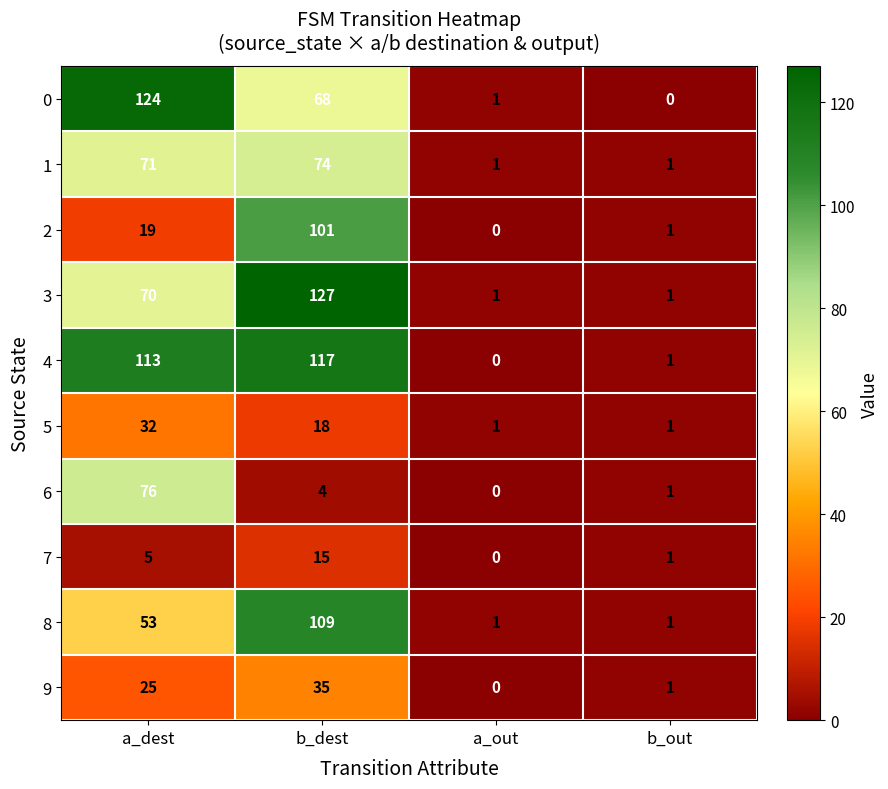

At which label does 7 reach its minimum?

a_out